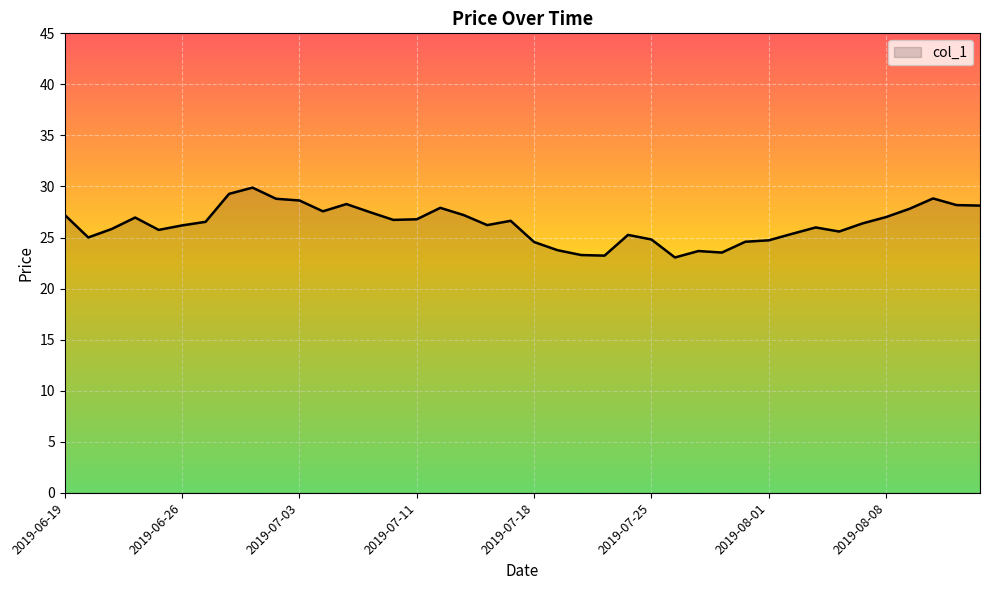

What is the smallest value displayed?

23.0